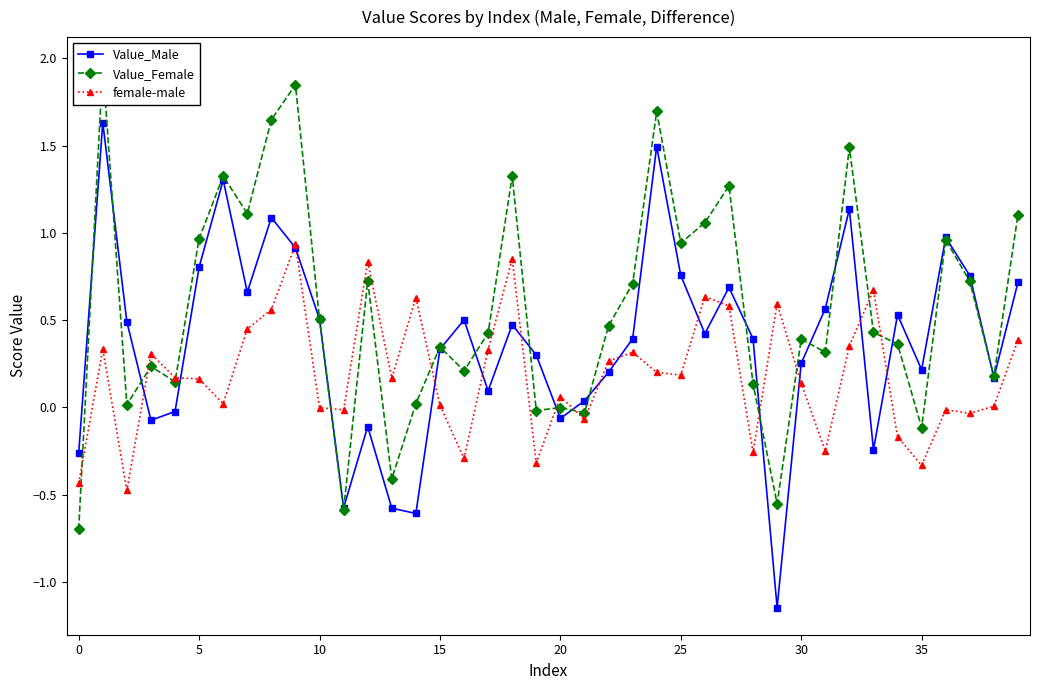

Which category has the lowest value across all series?

29